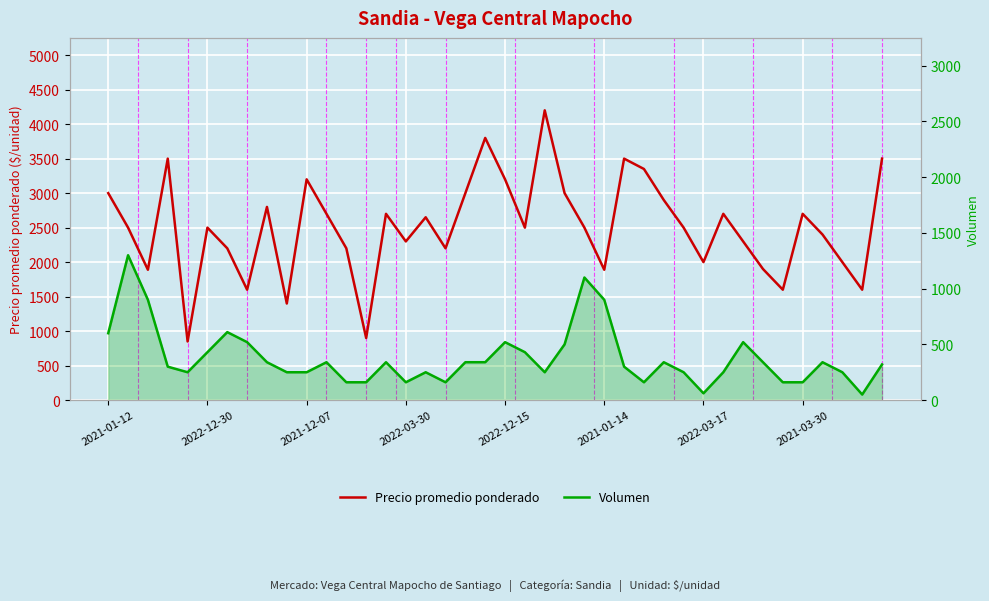

What is the minimum value for Precio promedio ponderado?

850